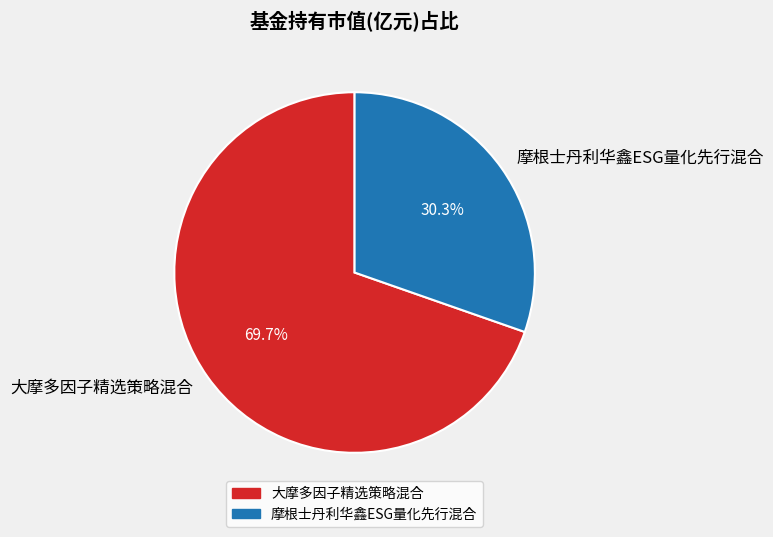

How many slices are in this pie chart?

2